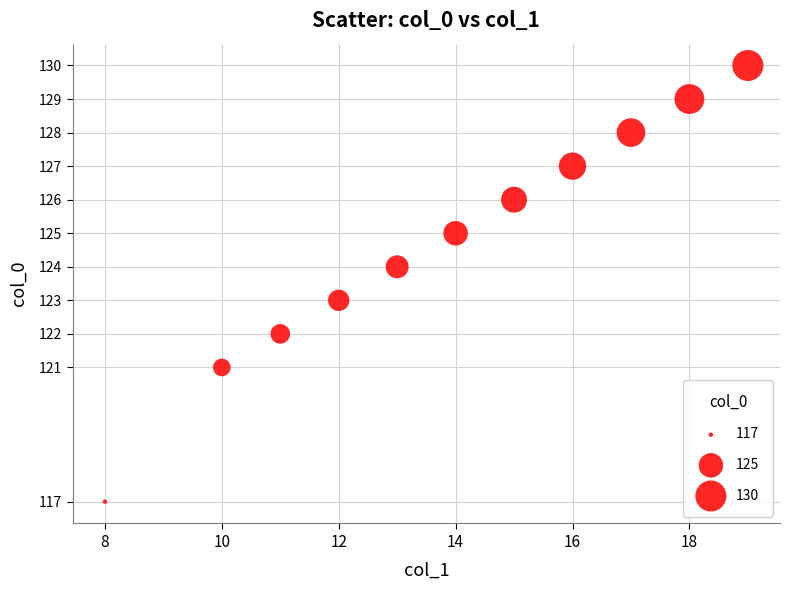

What is the range of Y values (max minus min)?

13